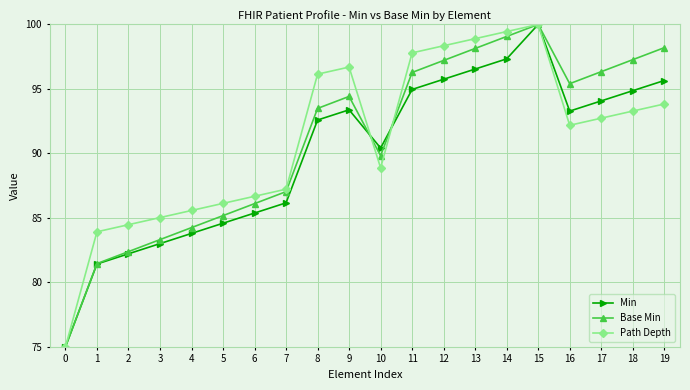

What is the difference between the highest and lowest values at 7?

1.1